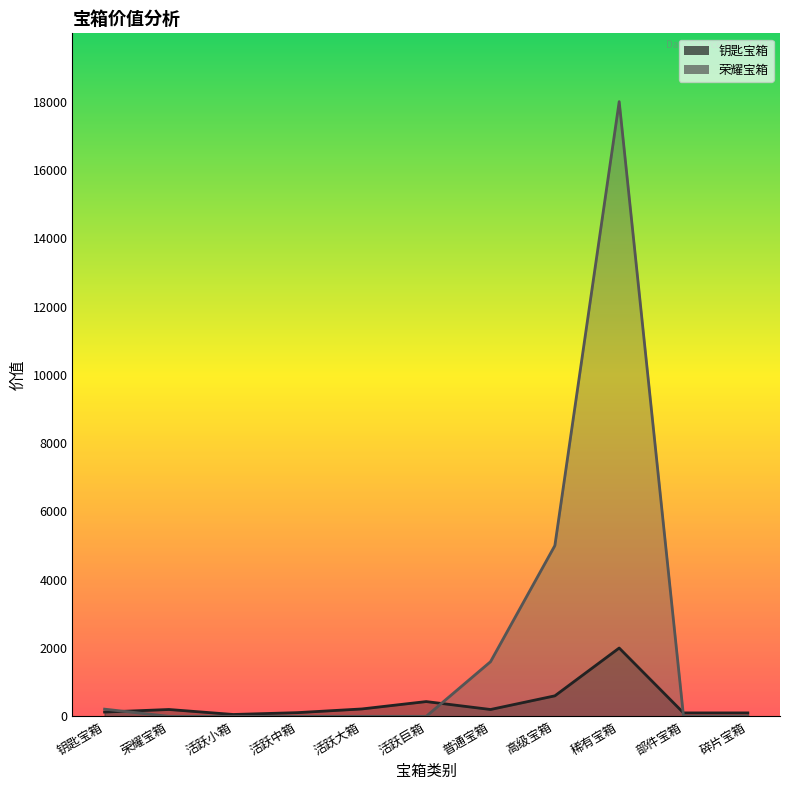

Which series ends up on top after the final intersection of 钥匙宝箱 and 荣耀宝箱?

钥匙宝箱